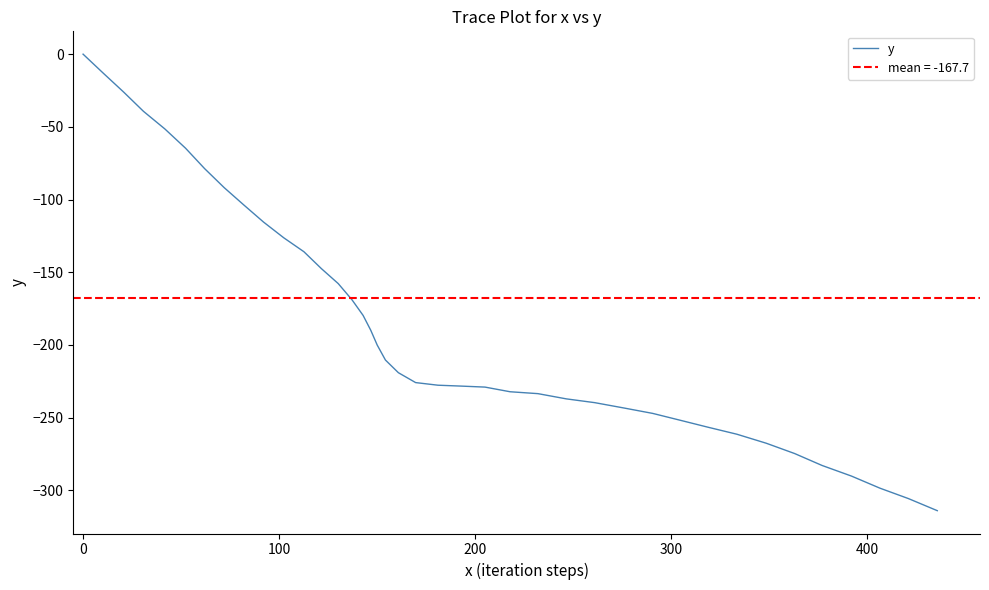

True or false: there are more than 1 points higher than both neighbors.

False